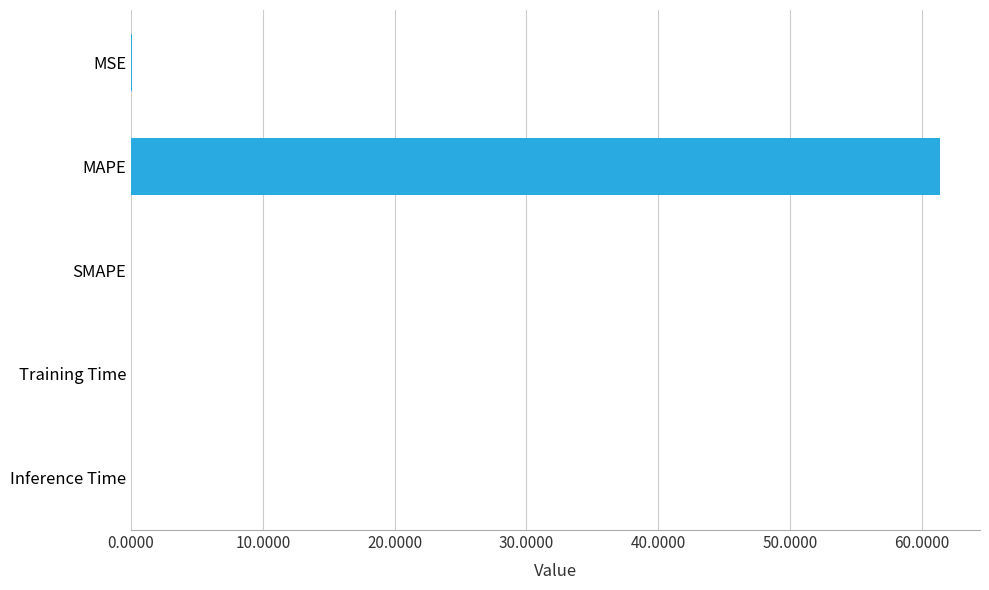

The value at MAPE is 61.3. True or false?

True